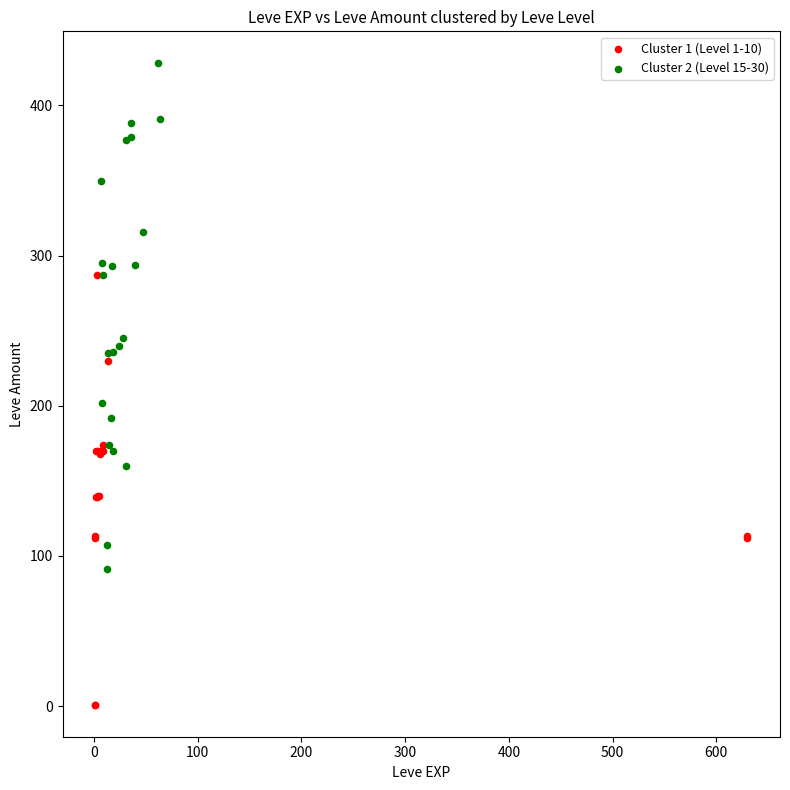

What are all the series names shown in the legend?

Cluster 1 (Level 1-10), Cluster 2 (Level 15-30)